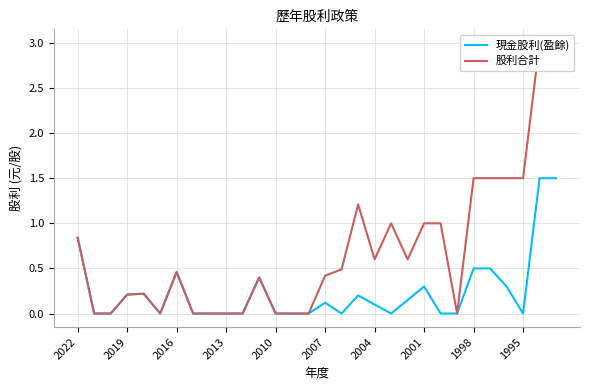

The value of 現金股利(盈餘) at 2016 is 0.5. True or false?

False